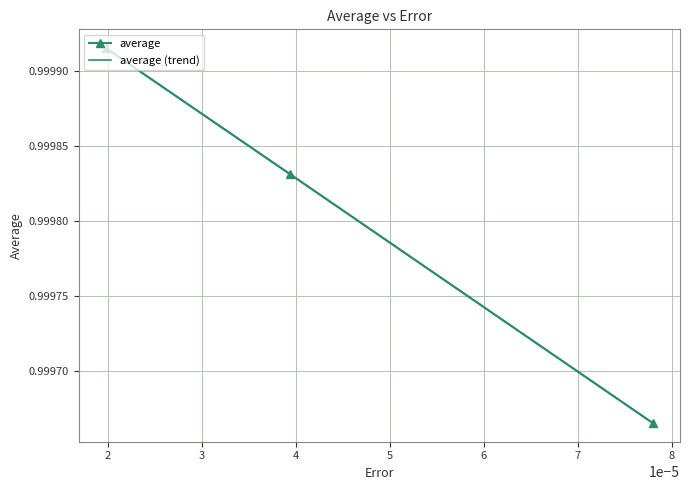

What are all the series names shown in the legend?

average, average (trend)